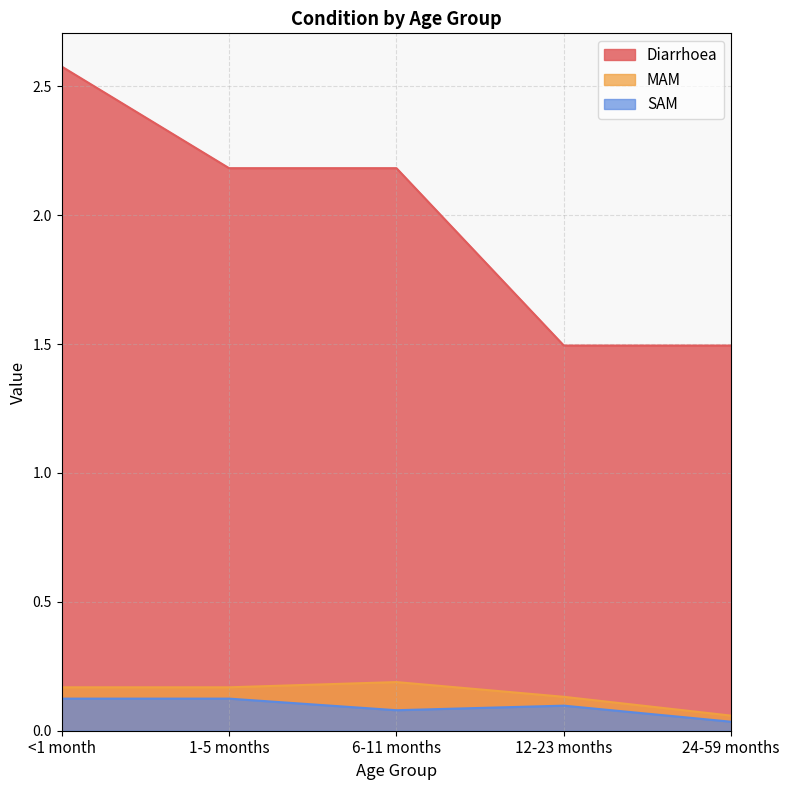

True or false: Diarrhoea and MAM intersect in this chart.

False